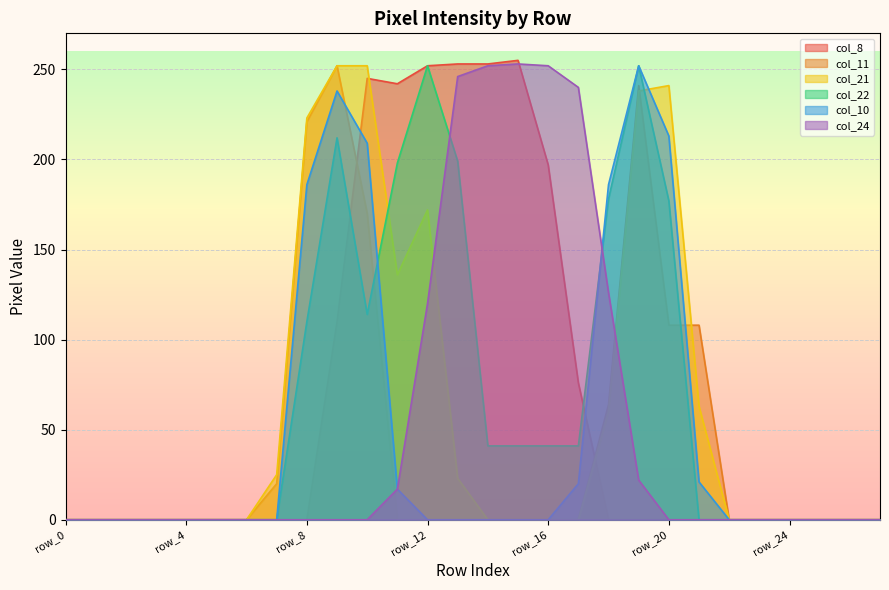

At which category is the sum across all series the highest?

row_9